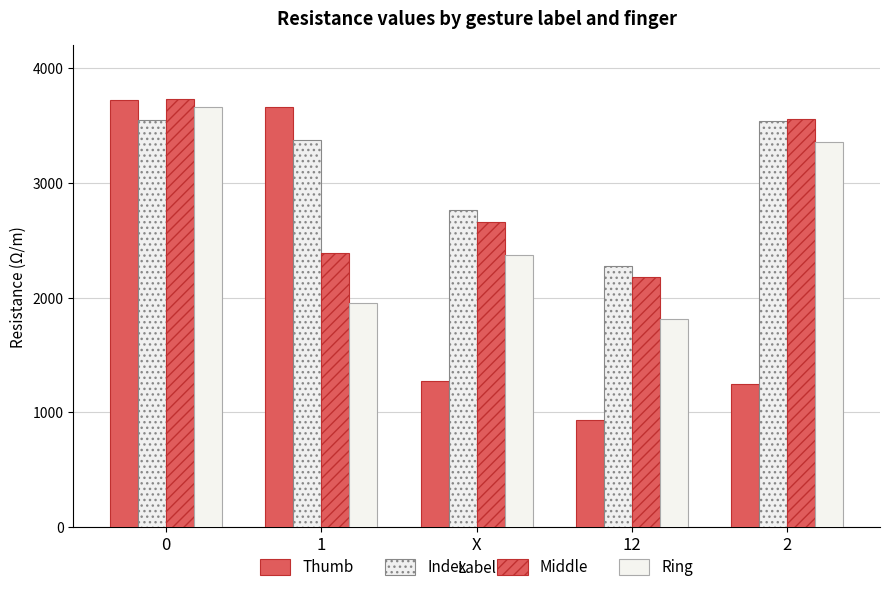

True or false: Middle has a value of 3561 at 2.

True